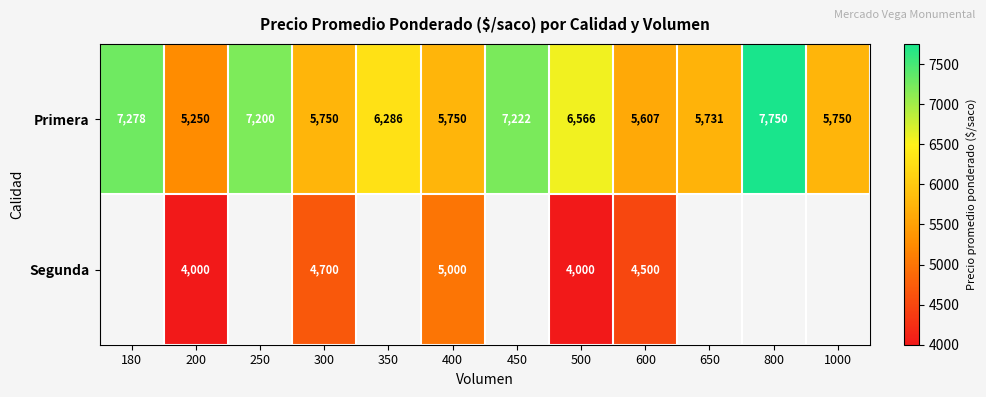

What is the difference between the maximum and minimum values in the Primera series?

2500